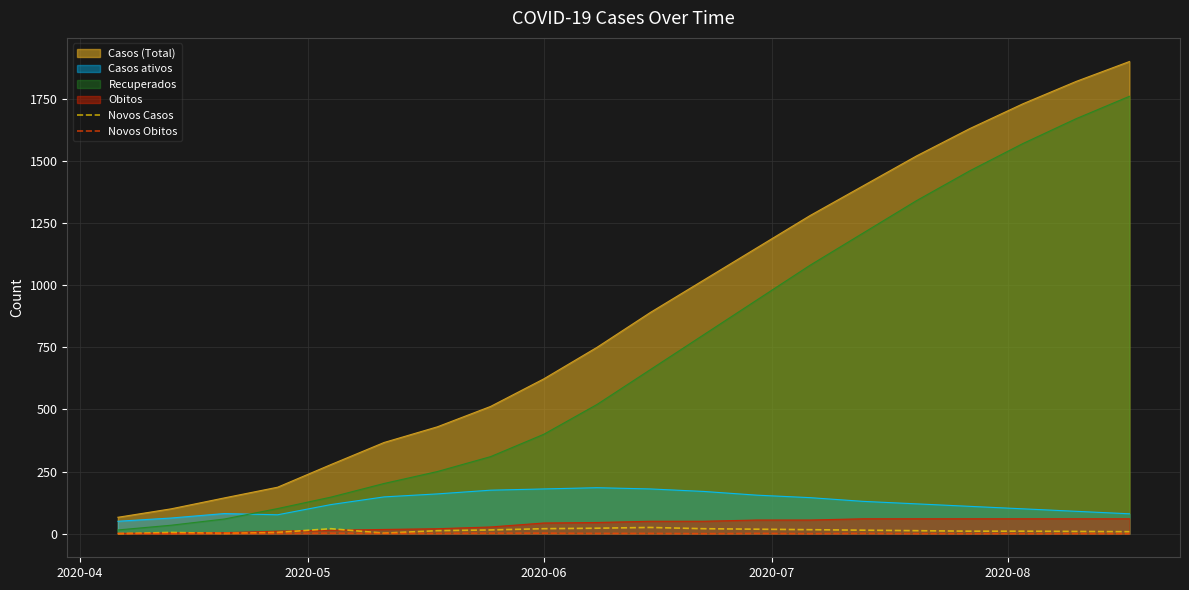

True or false: Novos Casos and Casos ativos intersect in this chart.

False